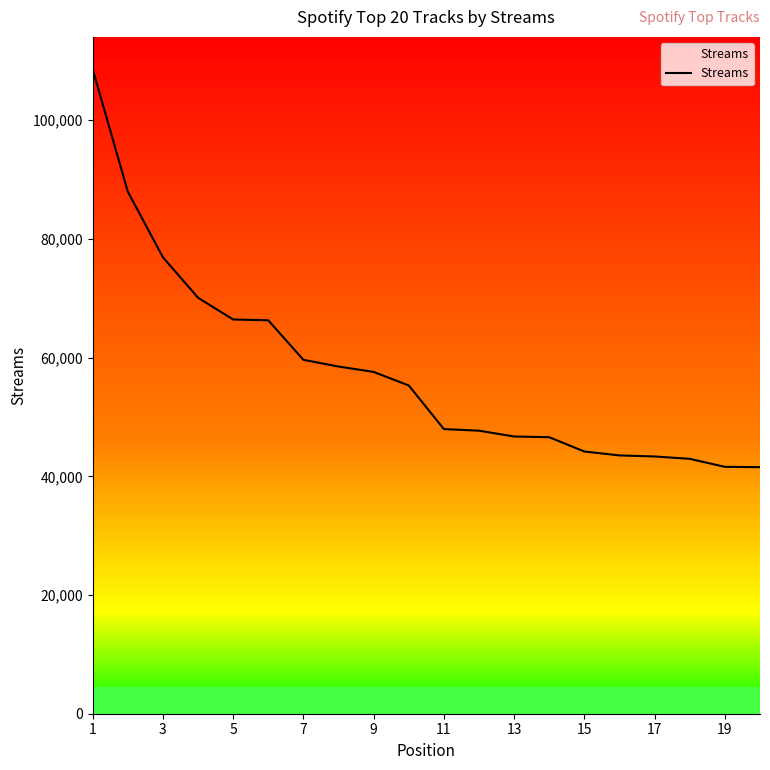

What is the highest value of the Streams series?

108620